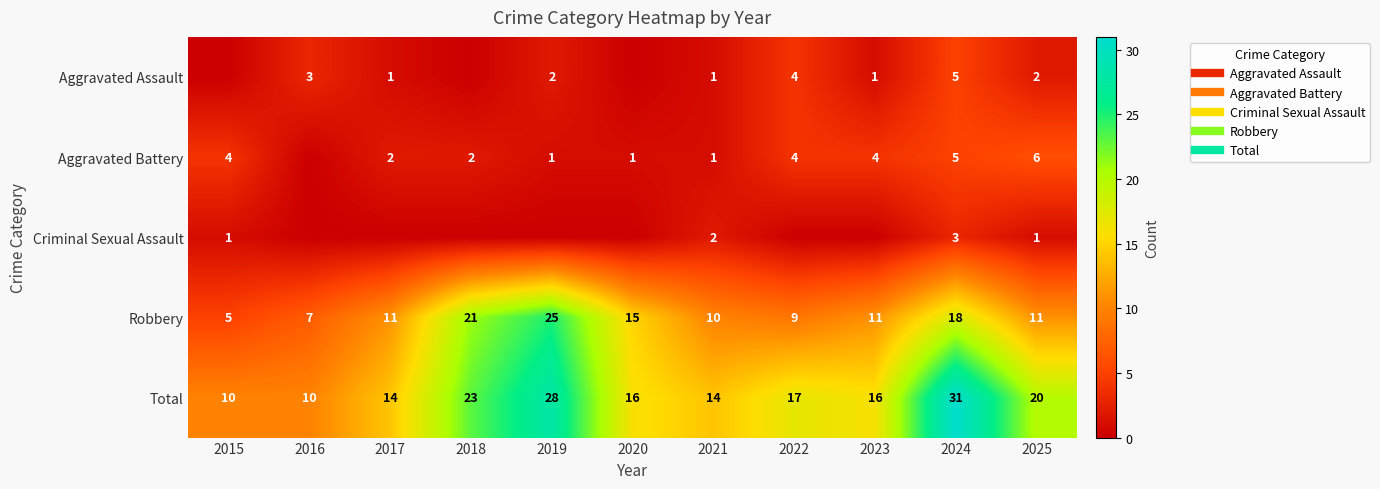

List the series in order of their peak value, highest first.

Total, Robbery, Aggravated Battery, Aggravated Assault, Criminal Sexual Assault